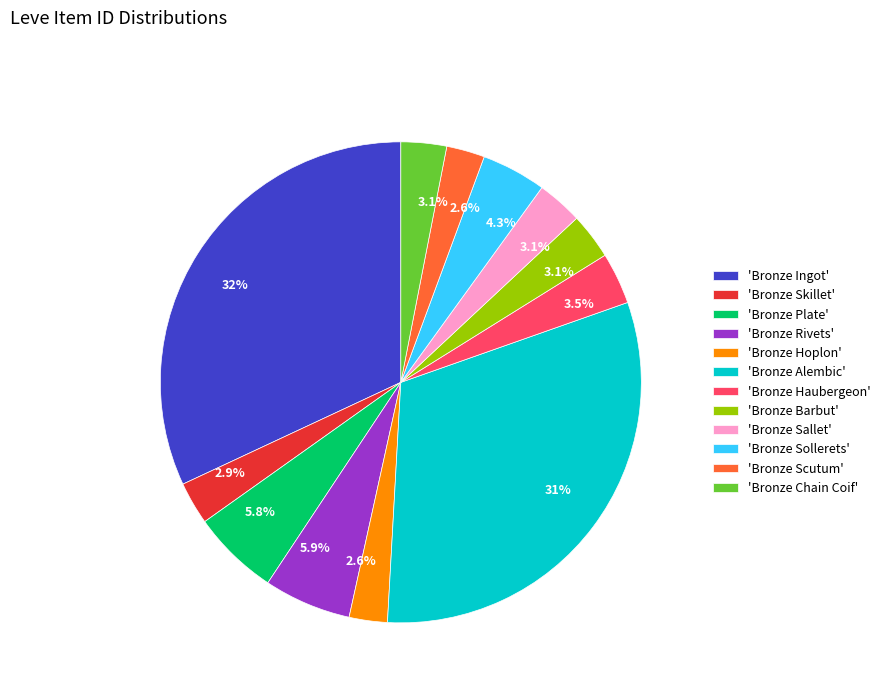

Count the number of slices in the pie.

12